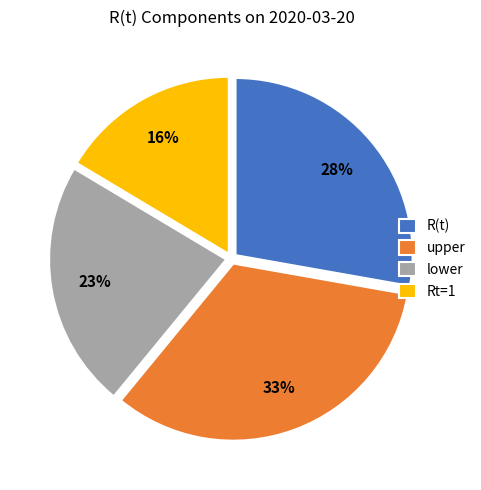

Is there any slice that represents more than half of the pie?

No